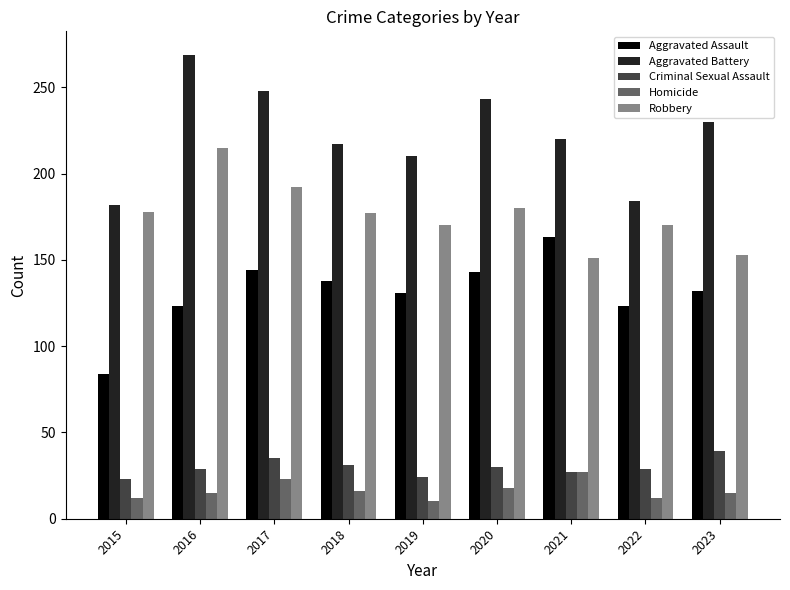

Read the Robbery value at 2021.

151